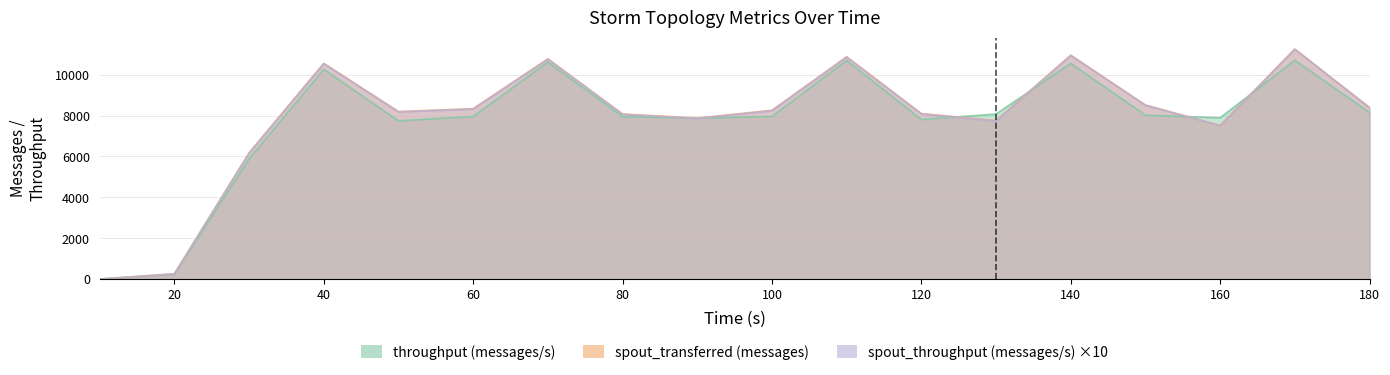

Which series has the largest range (max minus min)?

spout_transferred (messages)